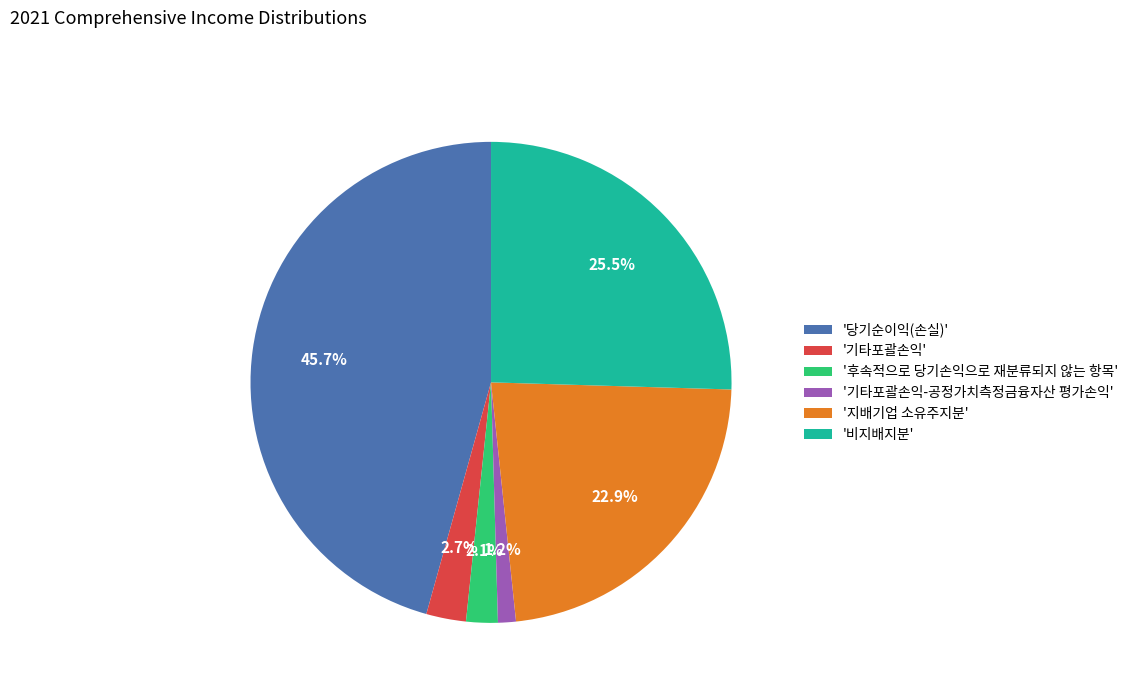

To the nearest percent, what is the difference between the largest and smallest slice percentages?

44%